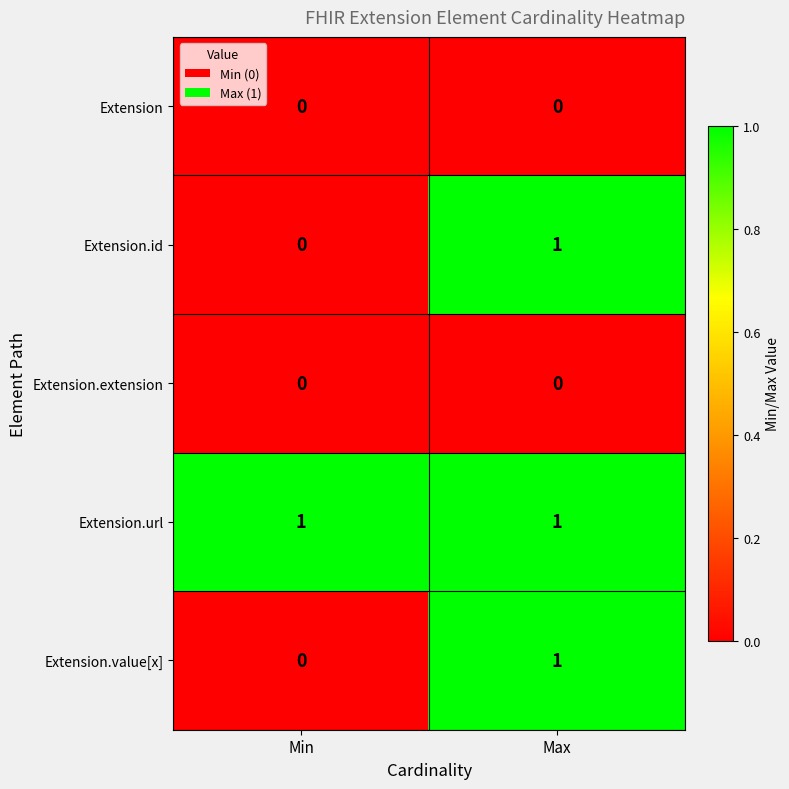

Reading left to right, what are all the values shown in this chart?

Extension: 0	0
Extension.id: 0	1
Extension.extension: 0	0
Extension.url: 1	1
Extension.value[x]: 0	1